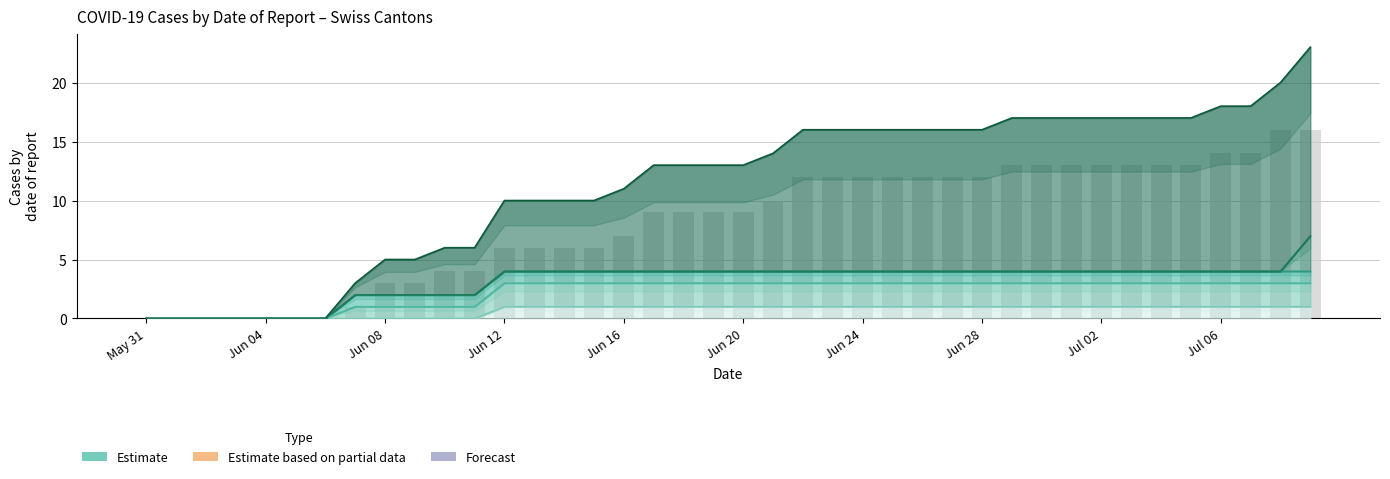

What is the label of the 17th bar from the left?

Jun 16